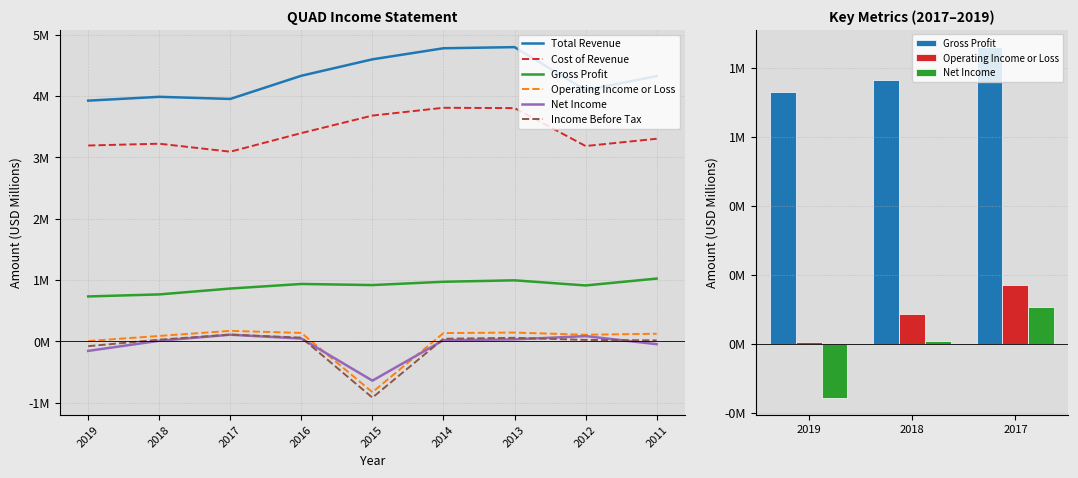

Reading right to left, extract all data points from this chart.

Total Revenue: 2011=4.3	2012=4.1	2013=4.8	2014=4.8	2015=4.6	2016=4.3	2017=4.0	2018=4.0	2019=3.9
Cost of Revenue: 2011=3.3	2012=3.2	2013=3.8	2014=3.8	2015=3.7	2016=3.4	2017=3.1	2018=3.2	2019=3.2
Gross Profit: 2011=1.0	2012=0.9	2013=1.0	2014=1.0	2015=0.9	2016=0.9	2017=0.9	2018=0.8	2019=0.7
Operating Income or Loss: 2011=0.1	2012=0.1	2013=0.1	2014=0.1	2015=-0.8	2016=0.1	2017=0.2	2018=0.1	2019=0.0
Net Income: 2011=-0.0	2012=0.1	2013=0.0	2014=0.0	2015=-0.6	2016=0.0	2017=0.1	2018=0.0	2019=-0.2
Income Before Tax: 2011=0.0	2012=0.0	2013=0.1	2014=0.0	2015=-0.9	2016=0.1	2017=0.1	2018=0.0	2019=-0.1